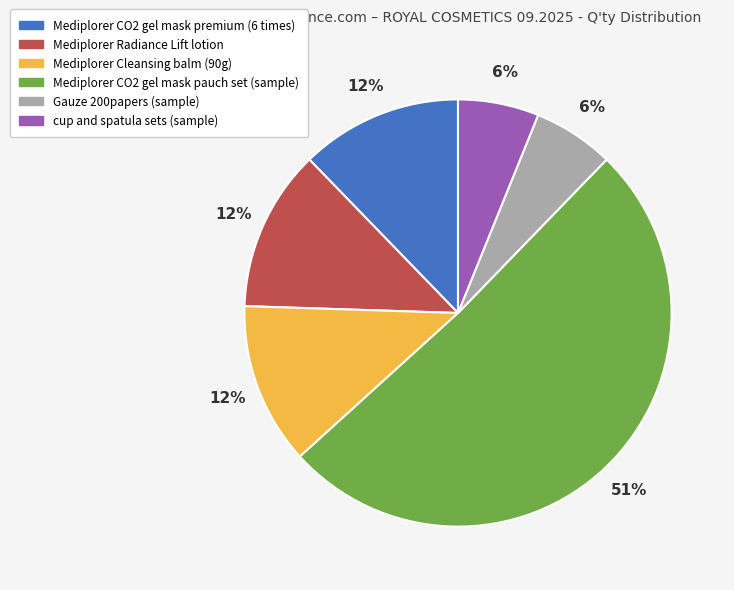

Which has a higher value, Gauze 200papers (sample) or Mediplorer Radiance Lift lotion?

Mediplorer Radiance Lift lotion